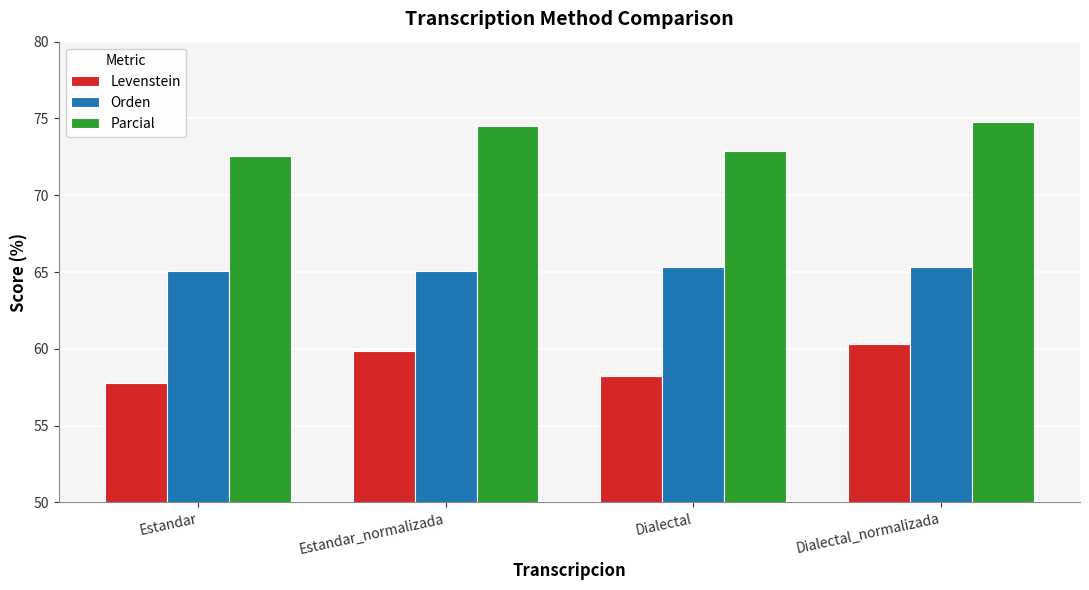

What is the difference between the Parcial values at Estandar and Estandar_normalizada?

1.9